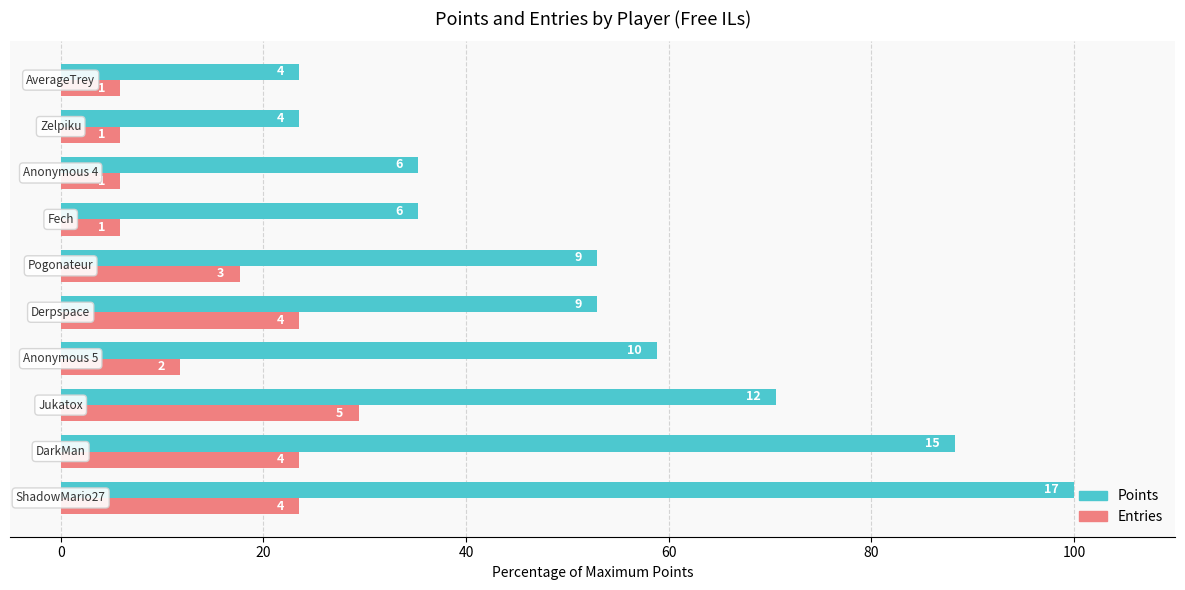

What are all the series names shown in the legend?

Points, Entries